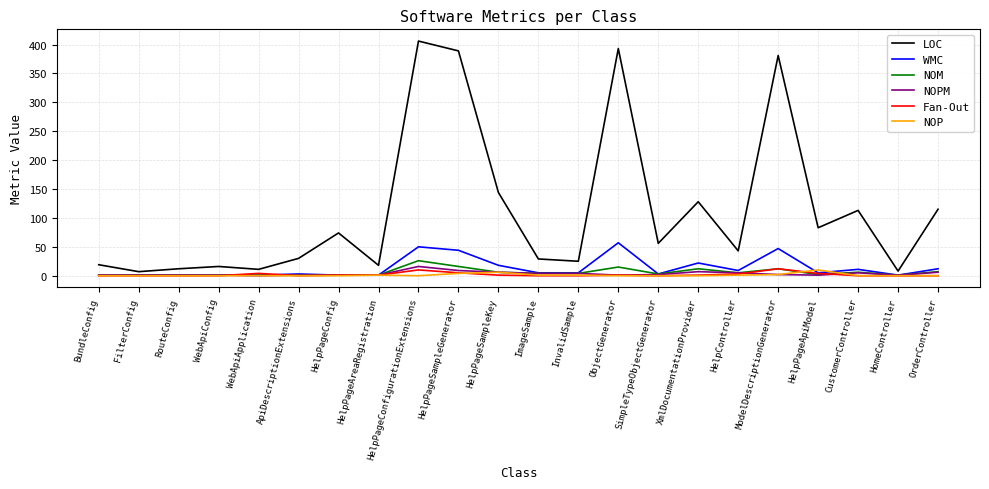

Which series changed the most between WebApiApplication and CustomerController?

LOC